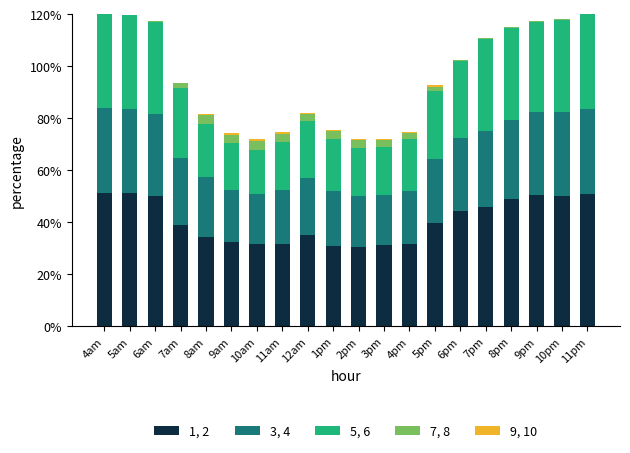

Are the bars horizontal?

No